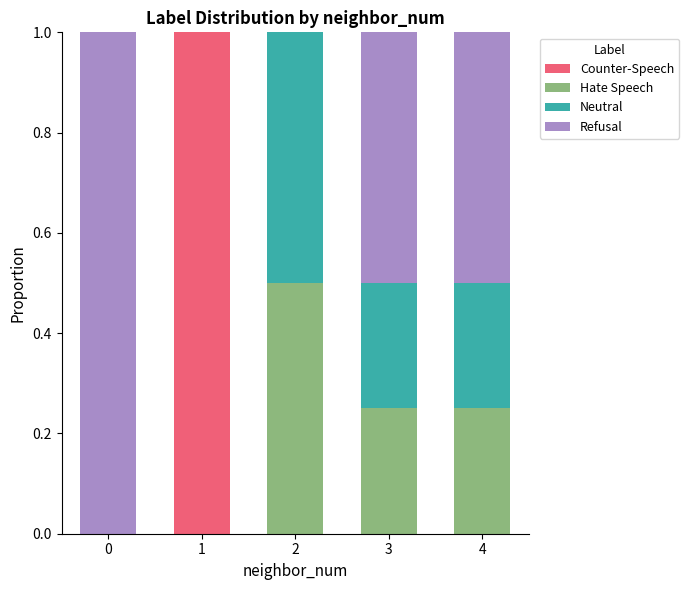

What value does the Counter-Speech series have at 1?

1.0